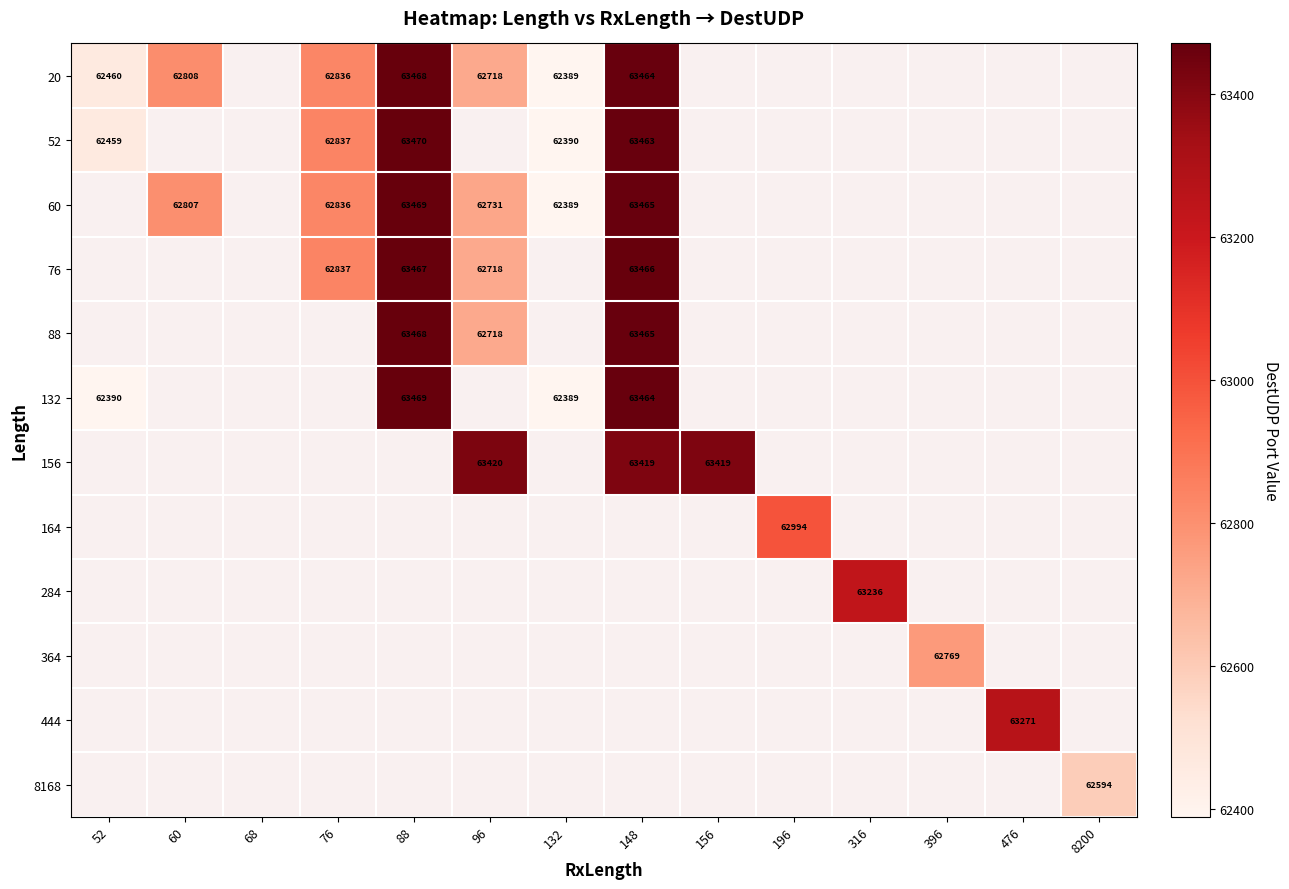

The 76 series shows 62718 at 96. True or false?

True